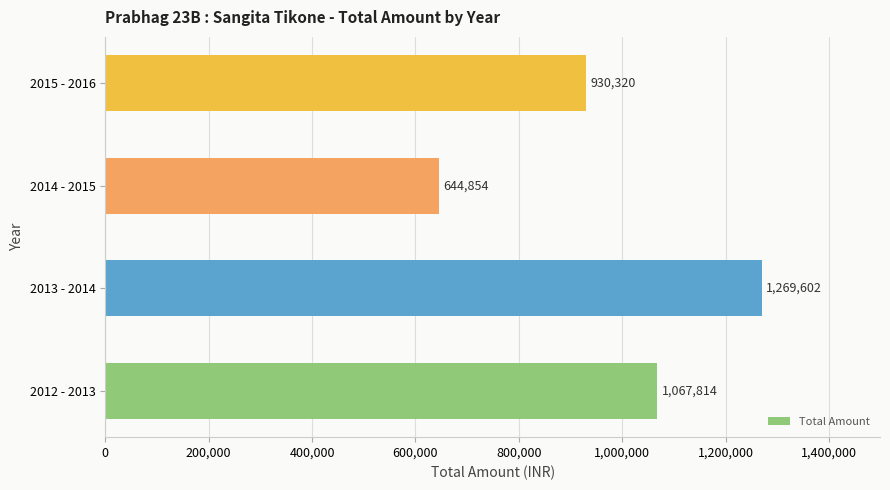

The value at 2015 - 2016 is 359271. True or false?

False